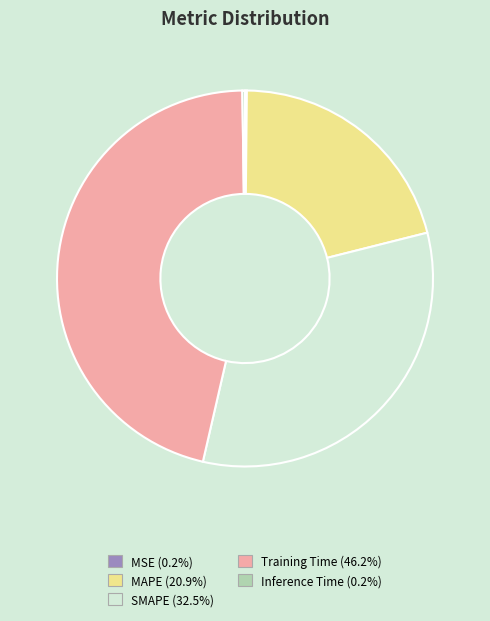

Approximately how many times larger is the value at Training Time compared to SMAPE?

1.4